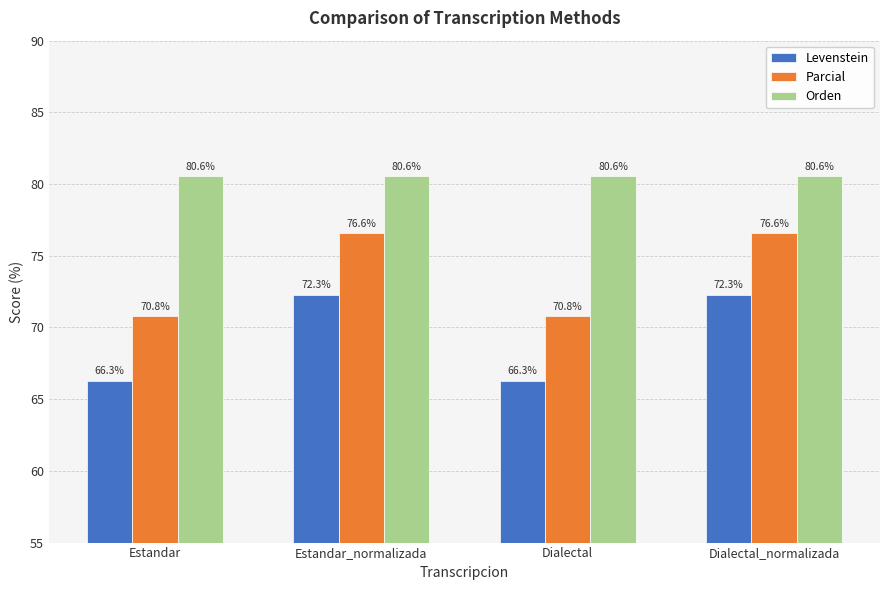

Which series has the widest spread of values?

Levenstein